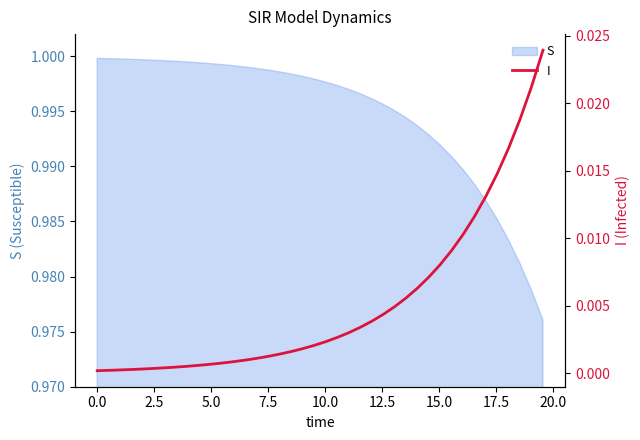

True or false: the data has more than 2 interior local peaks.

False